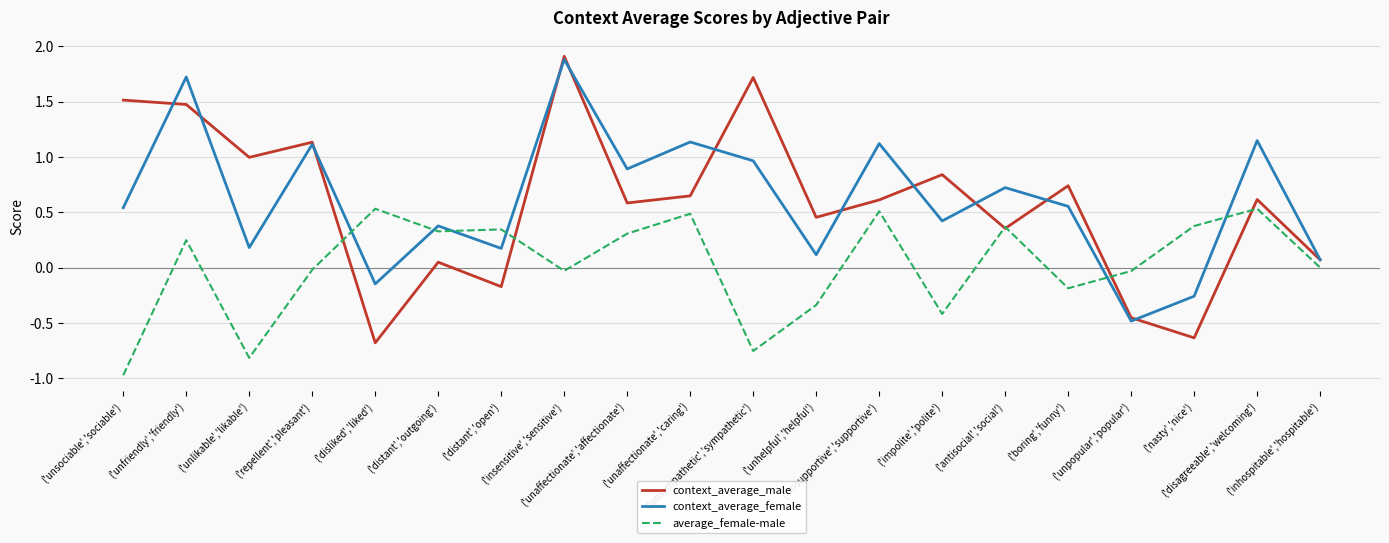

What is the total value across all series at ('antisocial','social')?

1.4